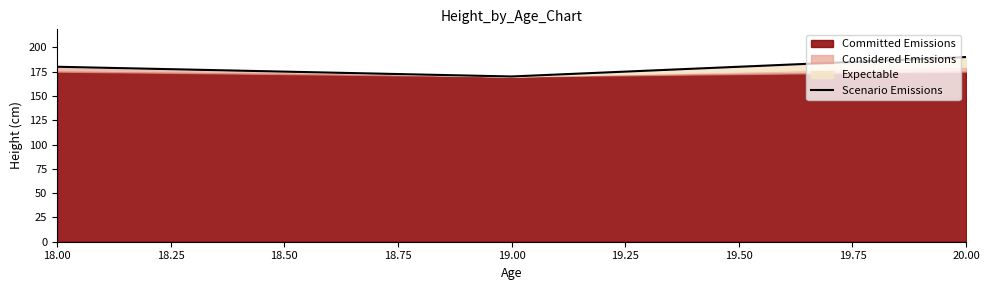

The value of Scenario Emissions at 20.00 is 253. True or false?

False